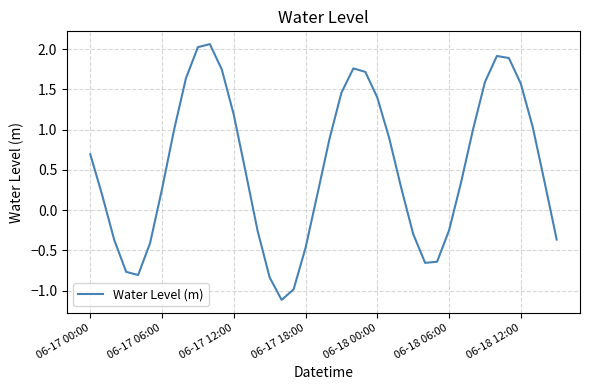

How many interior local peaks (higher than both neighbors) does the data have?

3